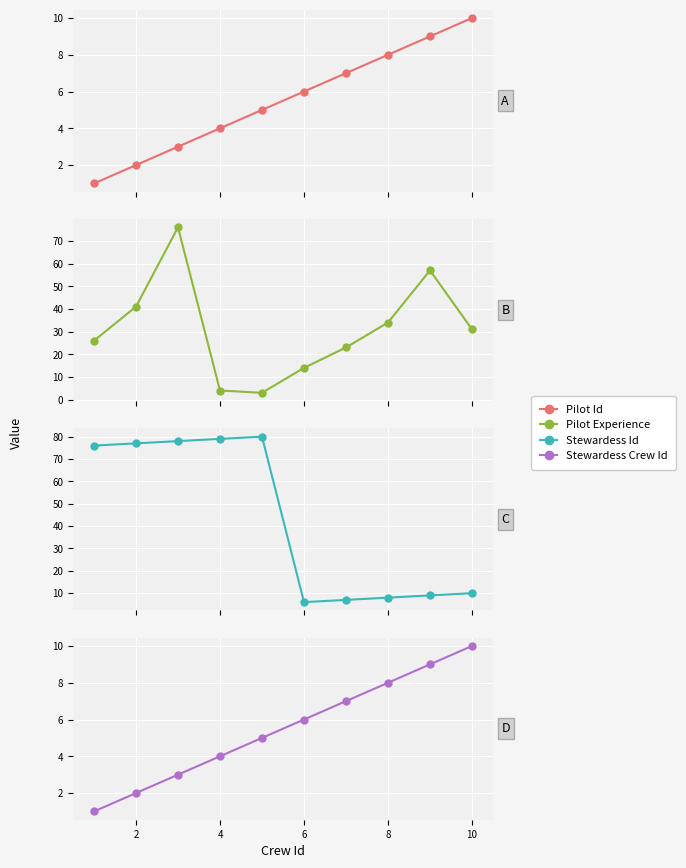

Which series has the largest total across all categories?

Stewardess Id